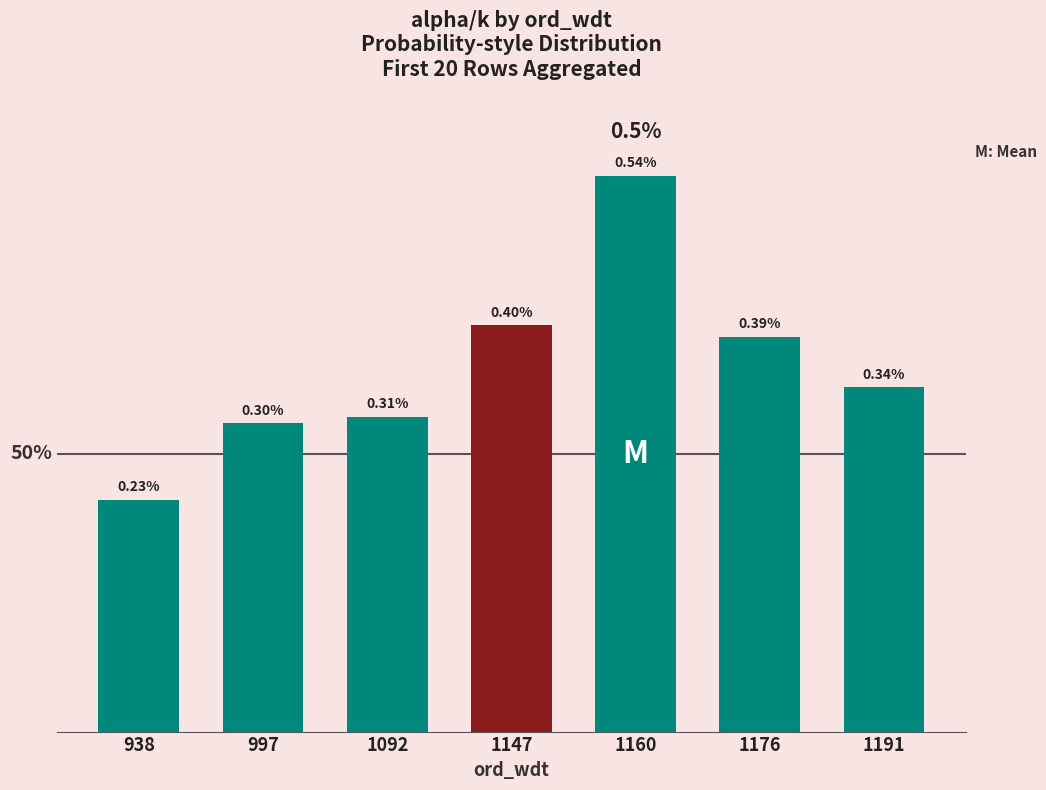

List the labels in order of value, smallest first.

938, 997, 1092, 1191, 1176, 1147, 1160